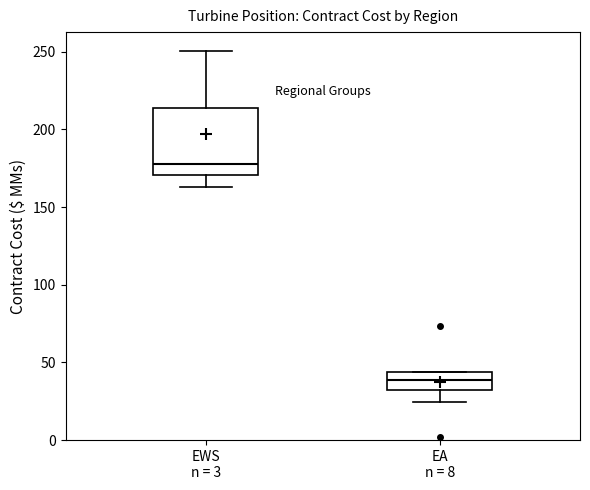

Reading left to right, read every box against the y-axis: the position of its median line, the range the box covers, and the ends of its whiskers. The values are not printed on the chart, so give them approximately, as read against the axis.

EWS n = 3: median 180, box 170 to 215, whiskers 165 to 250
EA n = 8: median 40, box 30 to 45, whiskers 25 to 45